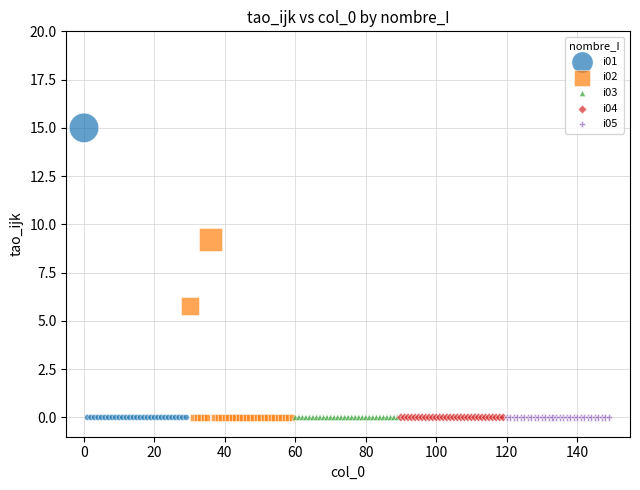

Which series reaches the maximum Y coordinate?

i01